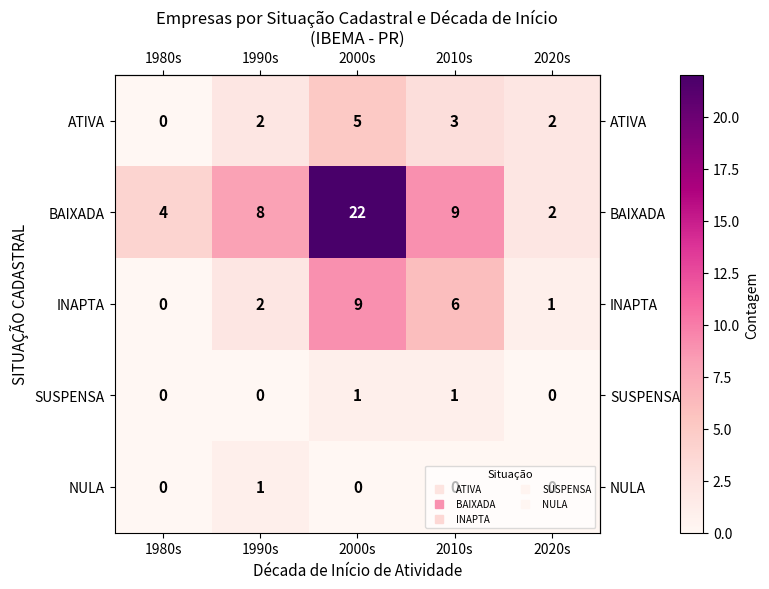

What is the maximum value for BAIXADA?

22